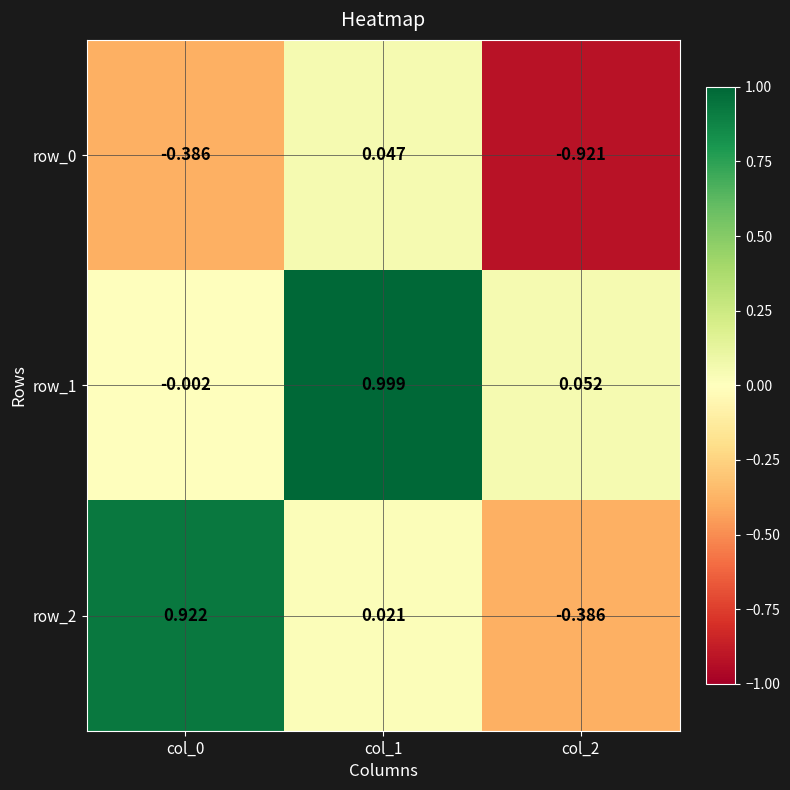

Is the value of row_1 at col_2 greater than the value of row_0 at col_2?

Yes